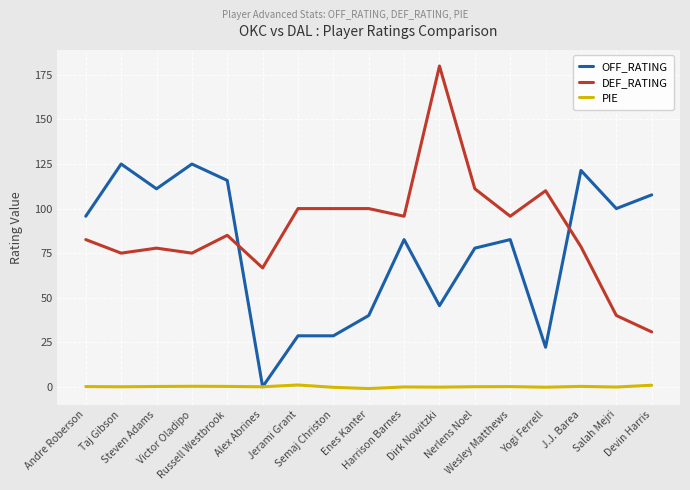

True or false: PIE and DEF_RATING intersect in this chart.

False